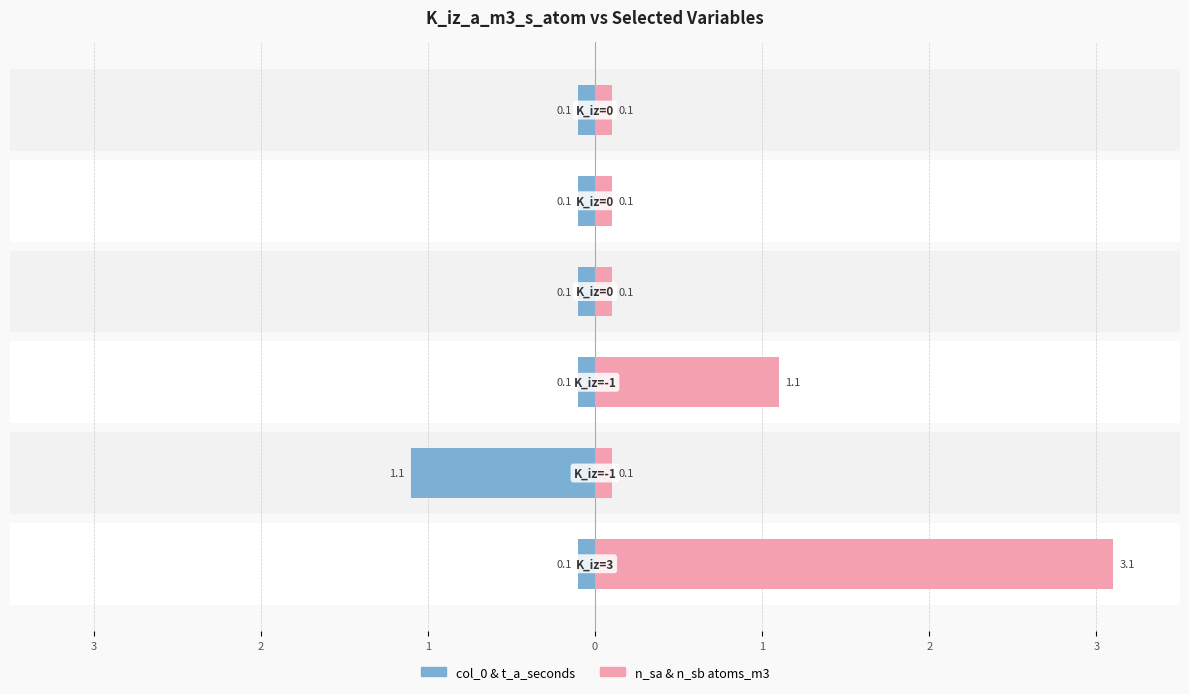

List the series in order of their overall mean, highest first.

n_sa & n_sb atoms_m3, col_0 & t_a_seconds